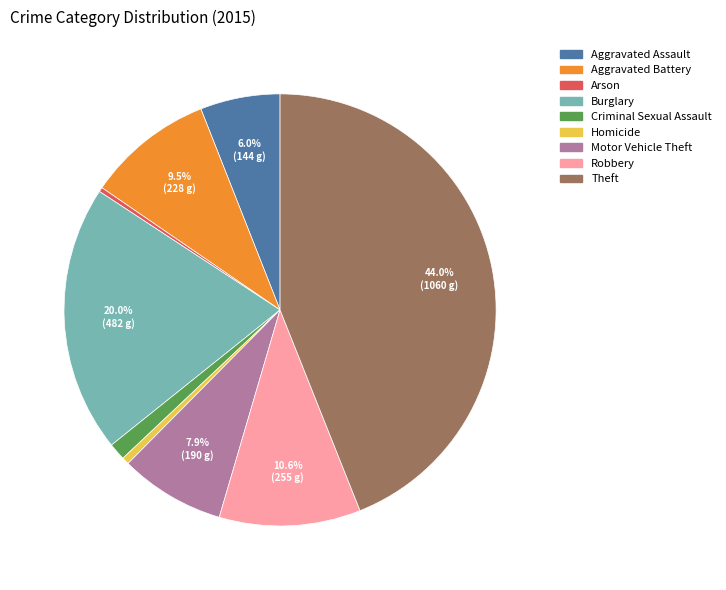

To the nearest percent, what portion does Burglary represent?

20%